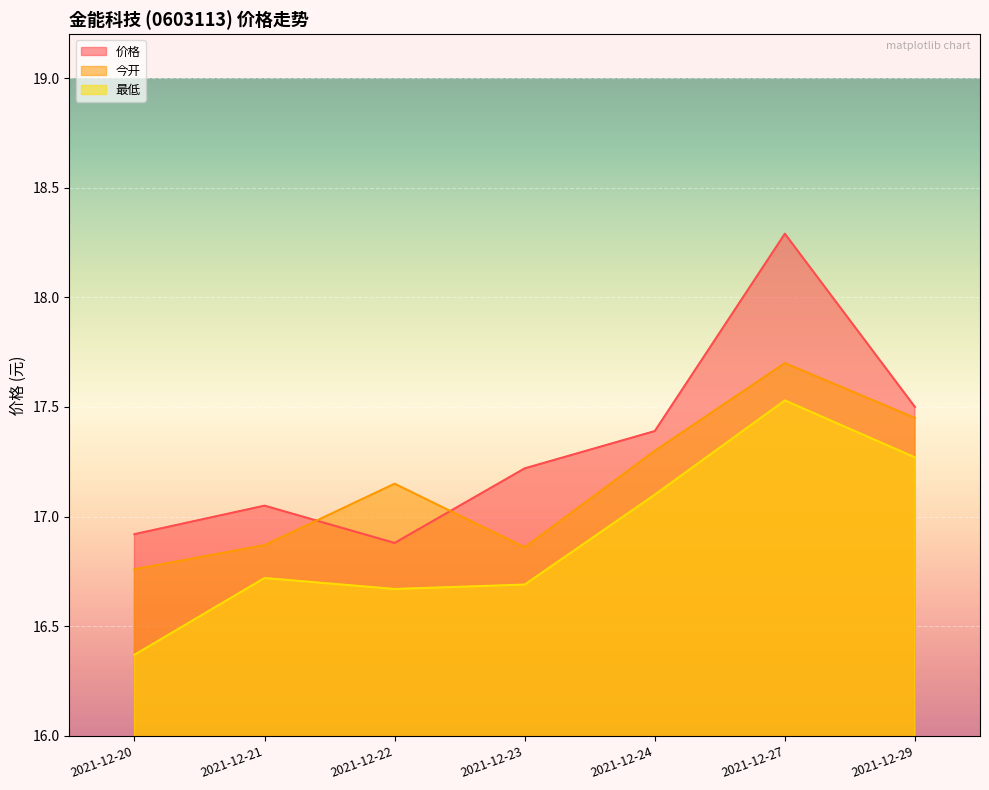

Reading left to right, transcribe all the data shown in this chart.

价格: 2021-12-20=16.9	2021-12-21=17.1	2021-12-22=16.9	2021-12-23=17.2	2021-12-24=17.4	2021-12-27=18.3	2021-12-29=17.5
今开: 2021-12-20=16.8	2021-12-21=16.9	2021-12-22=17.1	2021-12-23=16.9	2021-12-24=17.3	2021-12-27=17.7	2021-12-29=17.4
最低: 2021-12-20=16.4	2021-12-21=16.7	2021-12-22=16.7	2021-12-23=16.7	2021-12-24=17.1	2021-12-27=17.5	2021-12-29=17.3